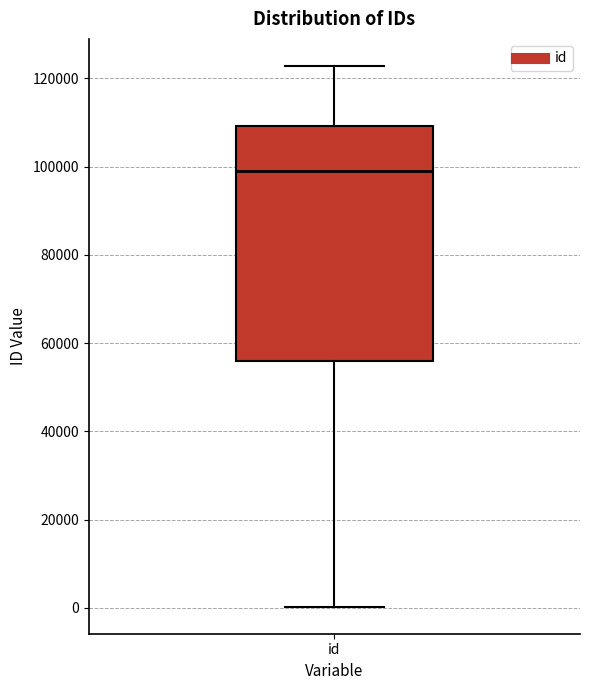

Where is the lower edge of the box for id on the y-axis? The values are not printed on the chart, so give them approximately, as read against the axis.

56000